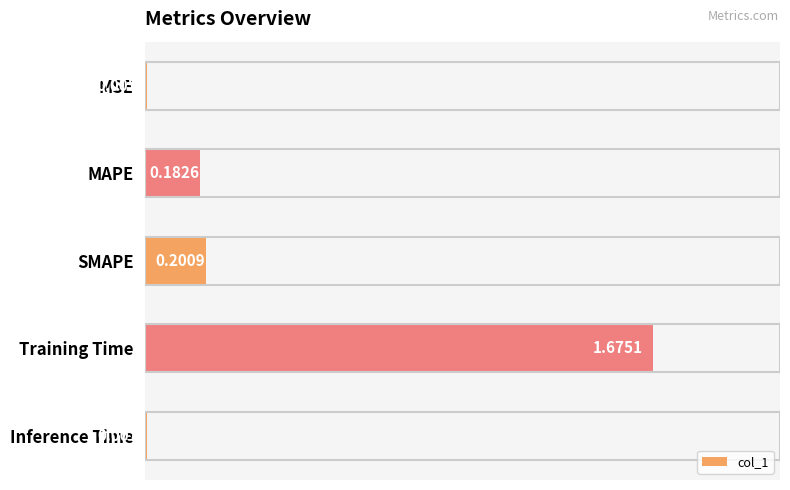

At which category does the chart reach its peak across all series?

Training Time